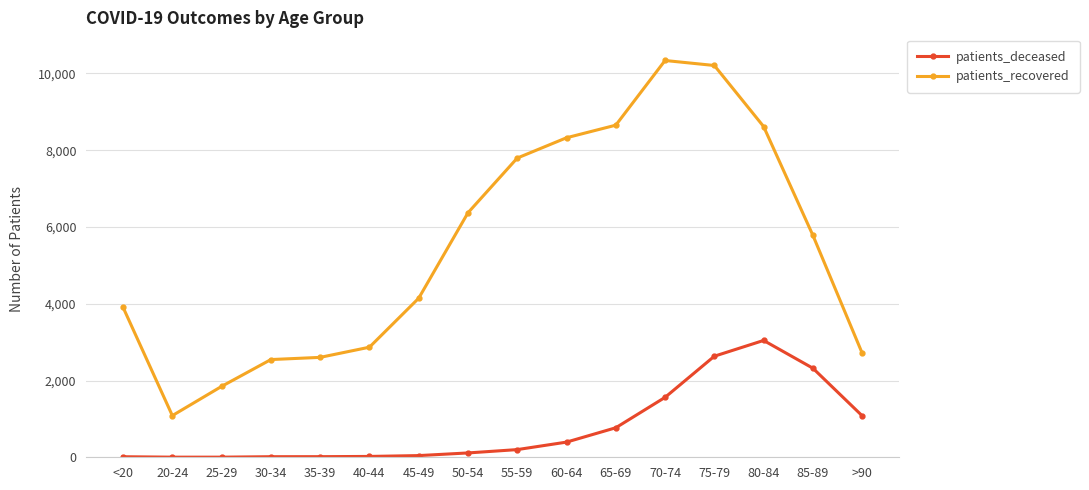

The value of patients_recovered at 75-79 is 13830. True or false?

False